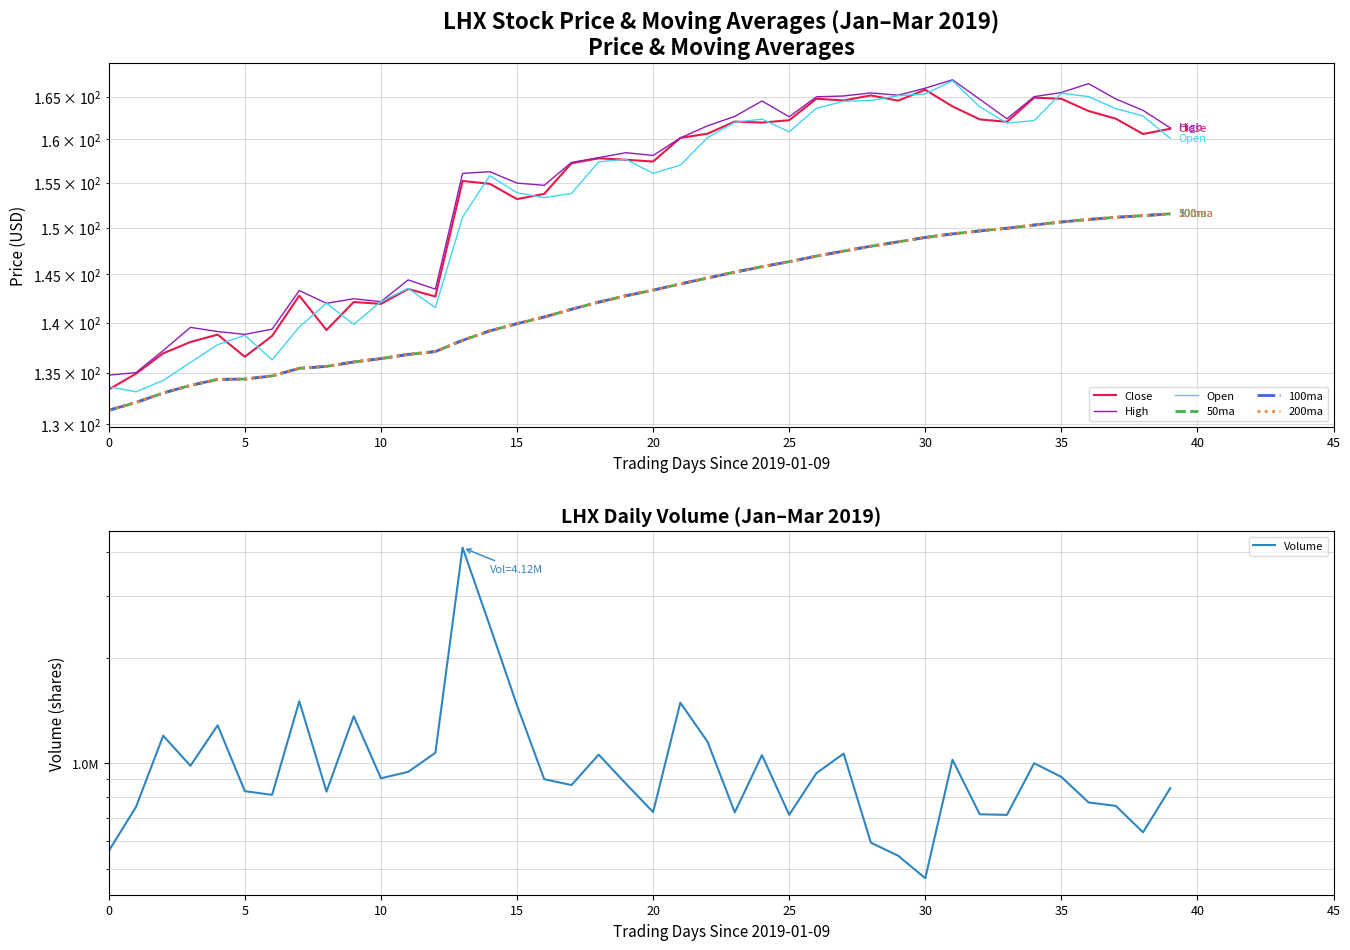

Where is 100ma nearest to the value 141?

2019-02-04